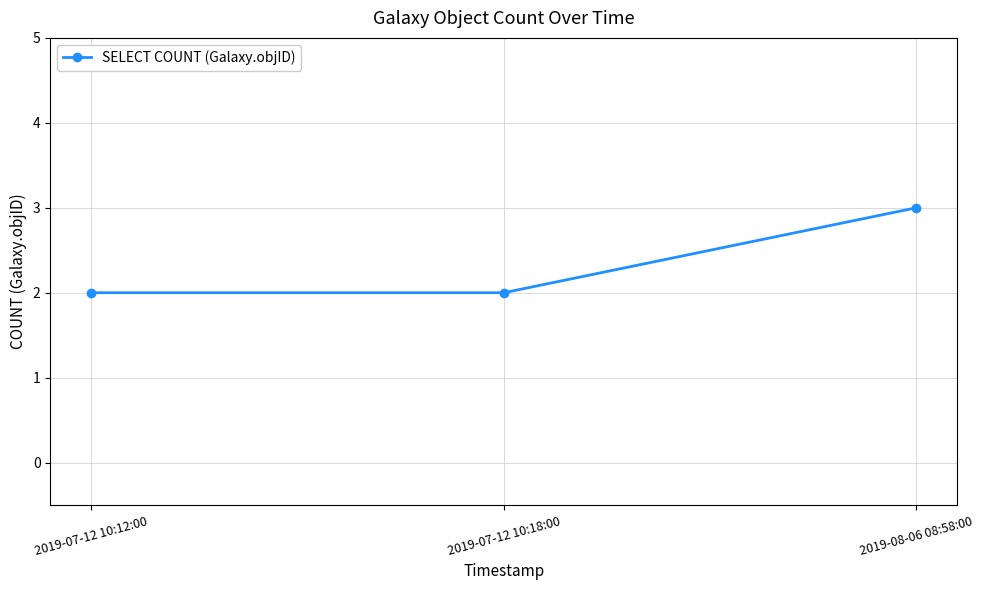

What is the difference between the values at 2019-08-06 08:58:00 and 2019-07-12 10:18:00?

1